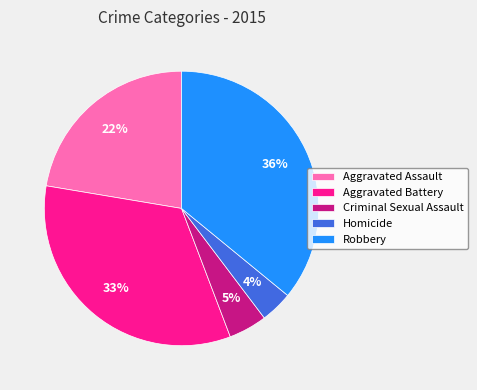

Does Criminal Sexual Assault represent more than half of the total?

No